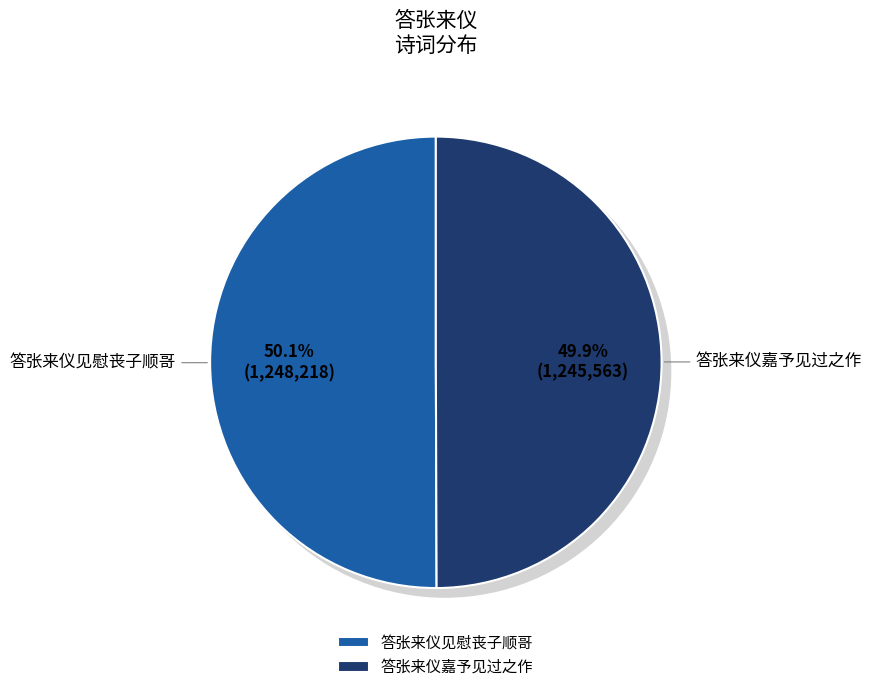

Does 答张来仪见慰丧子顺哥 account for over 50% of the chart?

Yes